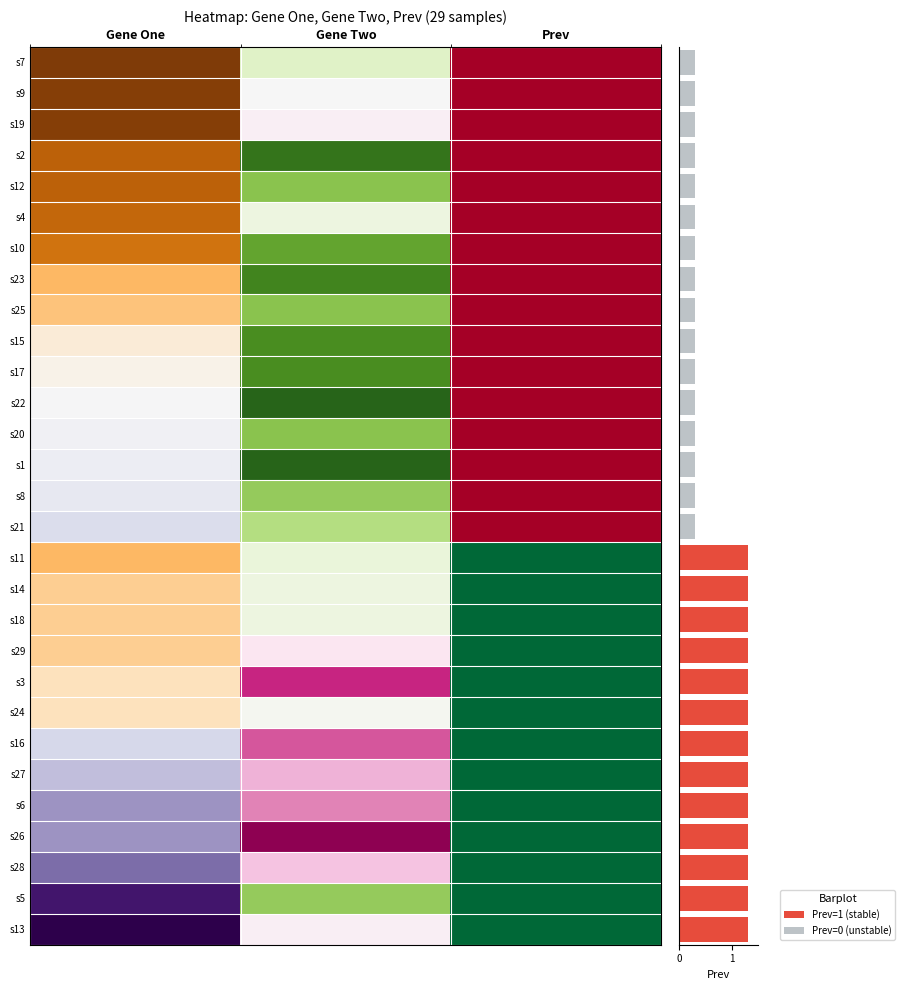

What is the smallest value displayed?

0.3